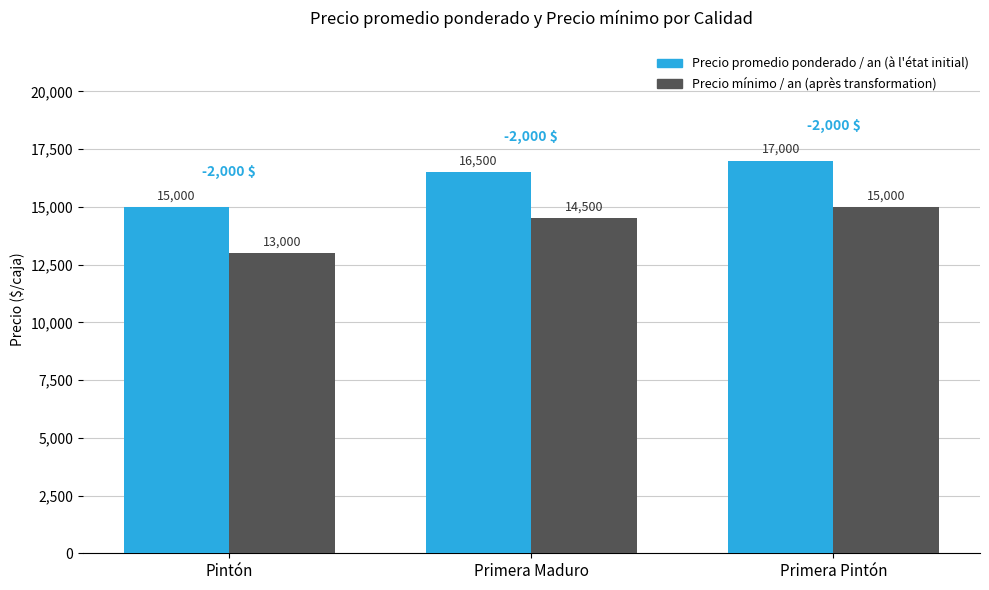

What is the smallest value displayed?

13000